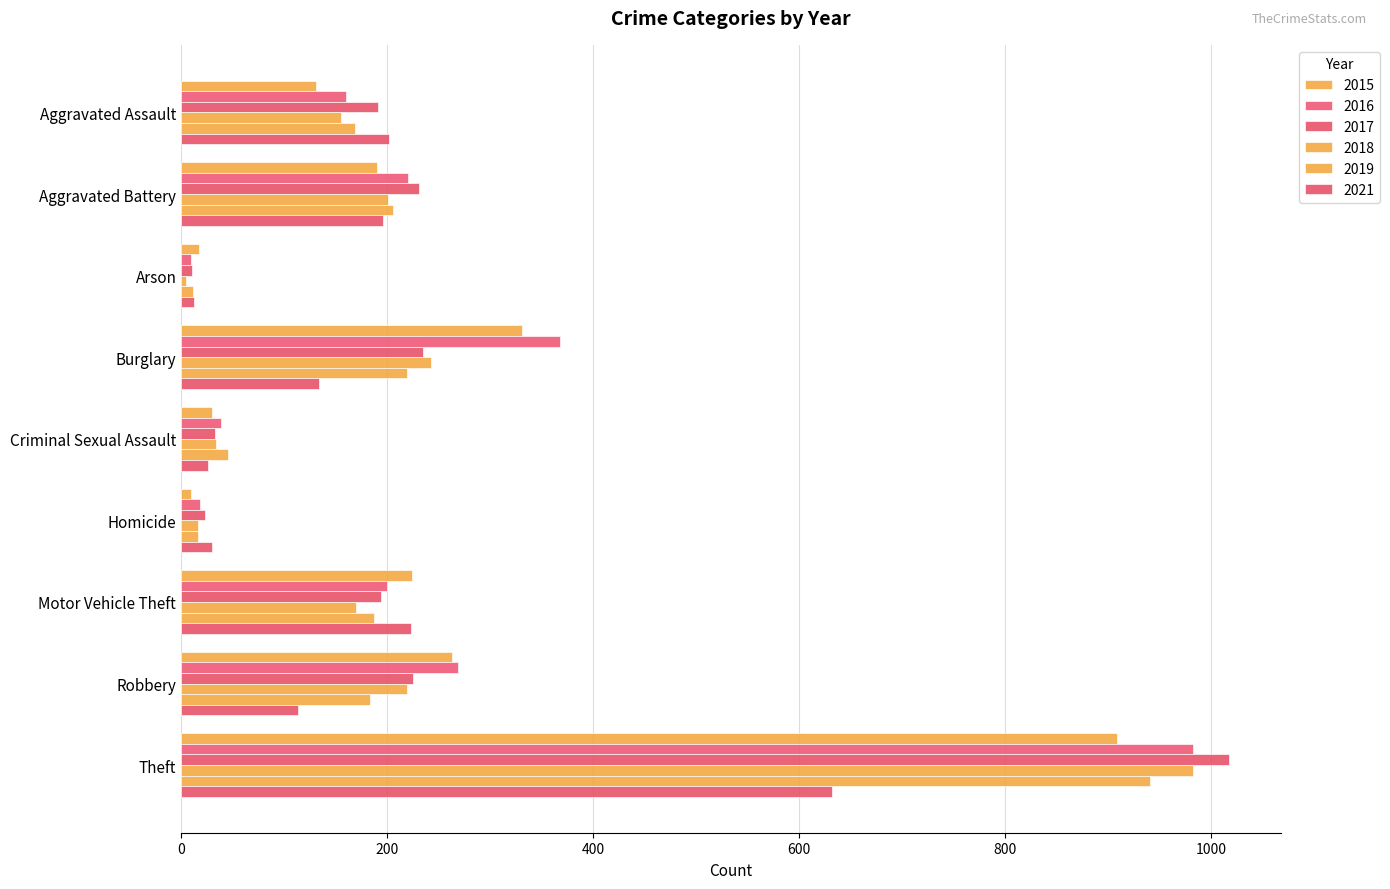

At how many categories does at least one series exceed 700?

1